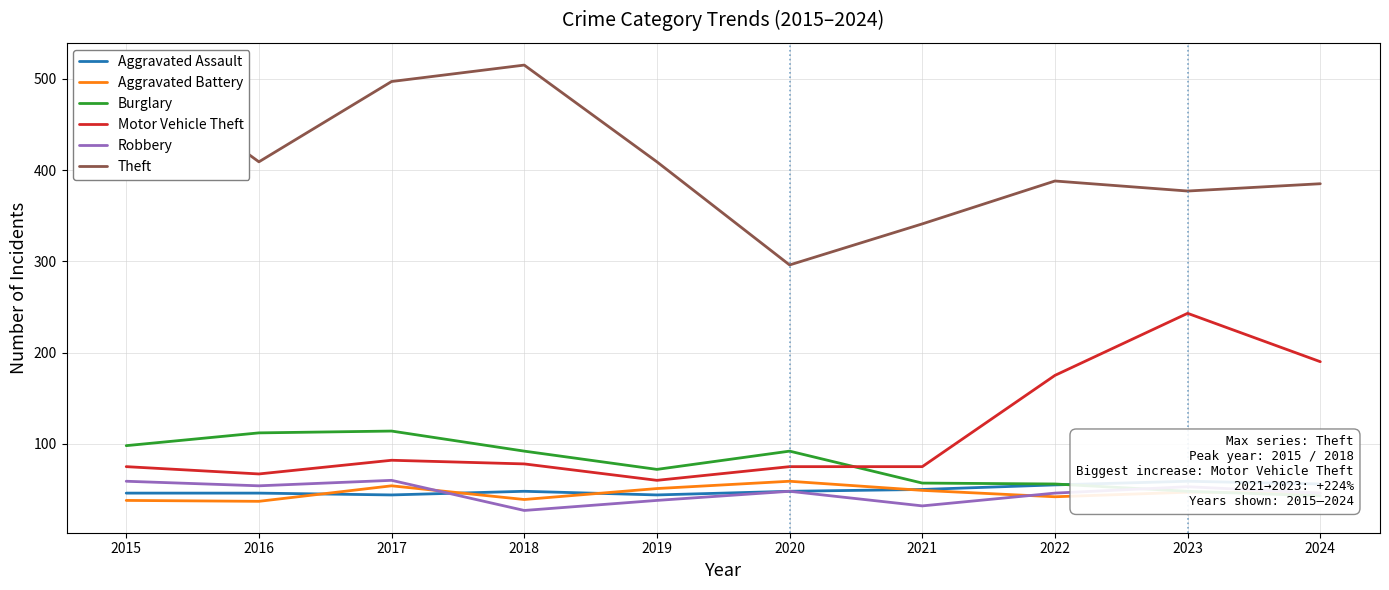

Reading left to right, what are all the values shown in this chart?

Aggravated Assault: 46	46	44	48	44	48	50	55	59	56
Aggravated Battery: 38	37	54	39	51	59	49	42	47	46
Burglary: 98	112	114	92	72	92	57	56	48	43
Motor Vehicle Theft: 75	67	82	78	60	75	75	175	243	190
Robbery: 59	54	60	27	38	48	32	46	53	46
Theft: 515	409	497	515	409	296	341	388	377	385